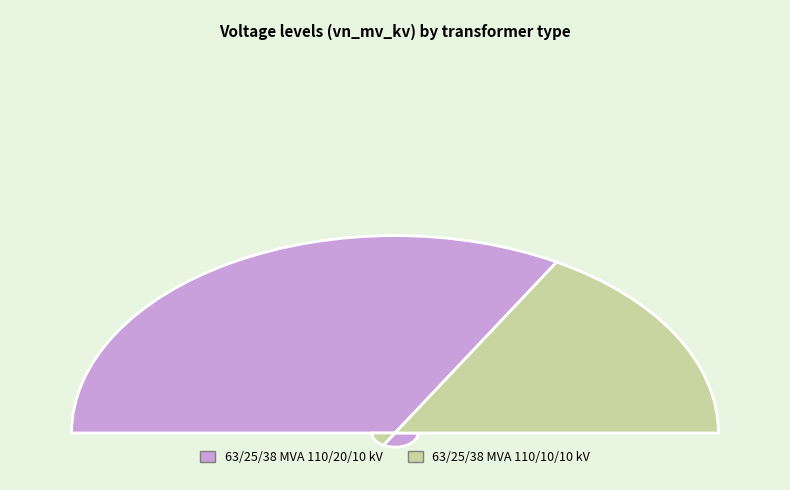

What percentage is NOT represented by 63/25/38 MVA 110/10/10 kV?

66.7%